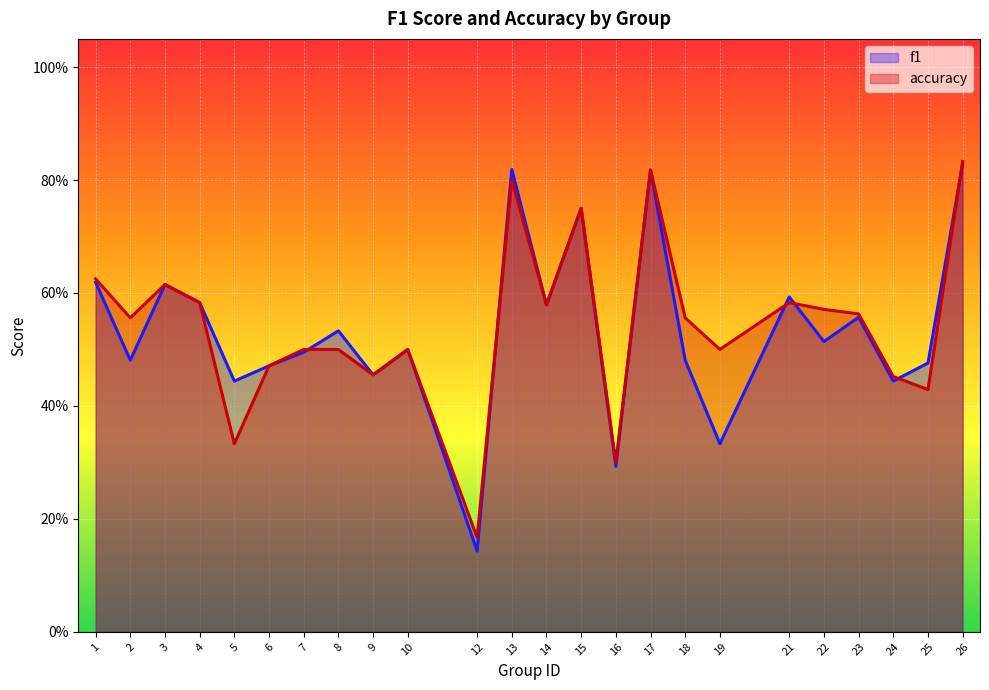

Reading left to right, list all the values displayed in this chart.

f1: 0.6	0.5	0.6	0.6	0.4	0.5	0.5	0.5	0.5	0.5	0.1	0.8	0.6	0.8	0.3	0.8	0.5	0.3	0.6	0.5	0.6	0.4	0.5	0.8
accuracy: 0.6	0.6	0.6	0.6	0.3	0.5	0.5	0.5	0.5	0.5	0.2	0.8	0.6	0.8	0.3	0.8	0.6	0.5	0.6	0.6	0.6	0.5	0.4	0.8